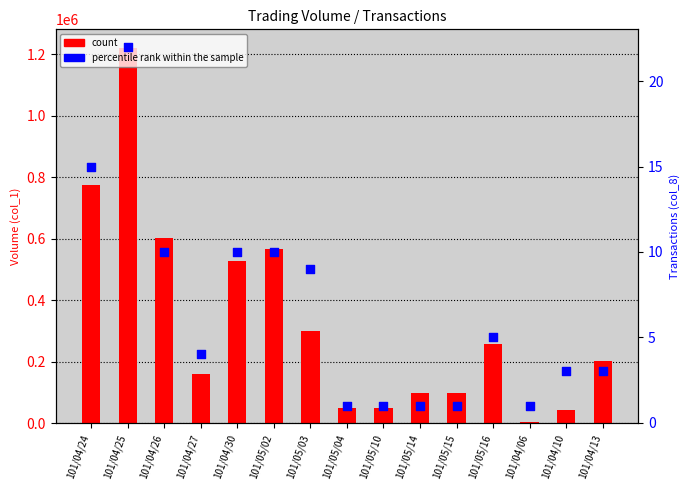

At how many categories does at least one series exceed 920938?

1